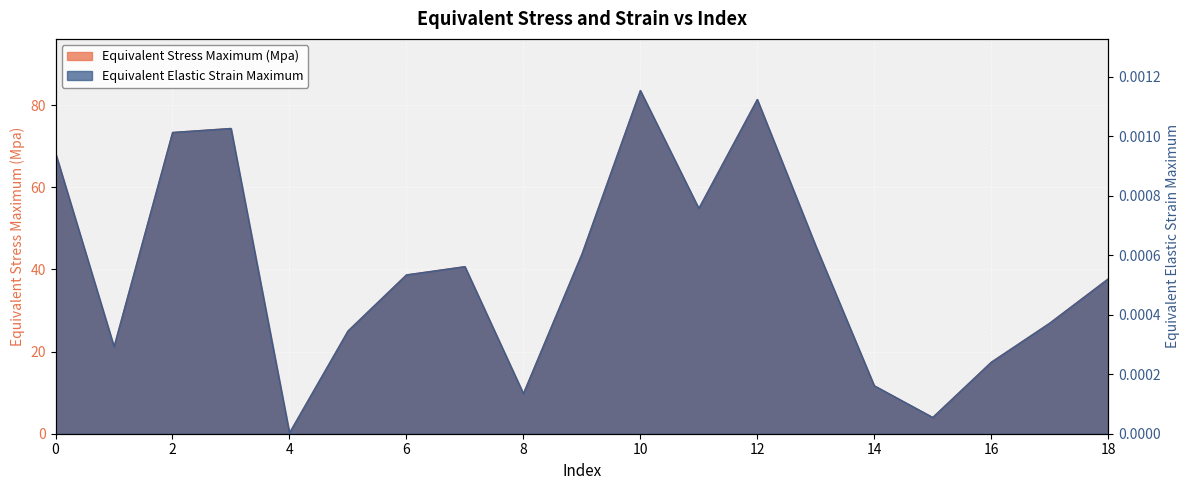

Reading left to right, list all the values displayed in this chart.

Equivalent Stress Maximum (Mpa): 68.4	21.2	73.4	74.4	0.2	25.0	38.7	40.7	9.8	43.8	83.6	54.9	81.4	45.8	11.7	4.0	17.4	26.9	37.7
Equivalent Elastic Strain Maximum: 0.0	0.0	0.0	0.0	0.0	0.0	0.0	0.0	0.0	0.0	0.0	0.0	0.0	0.0	0.0	0.0	0.0	0.0	0.0